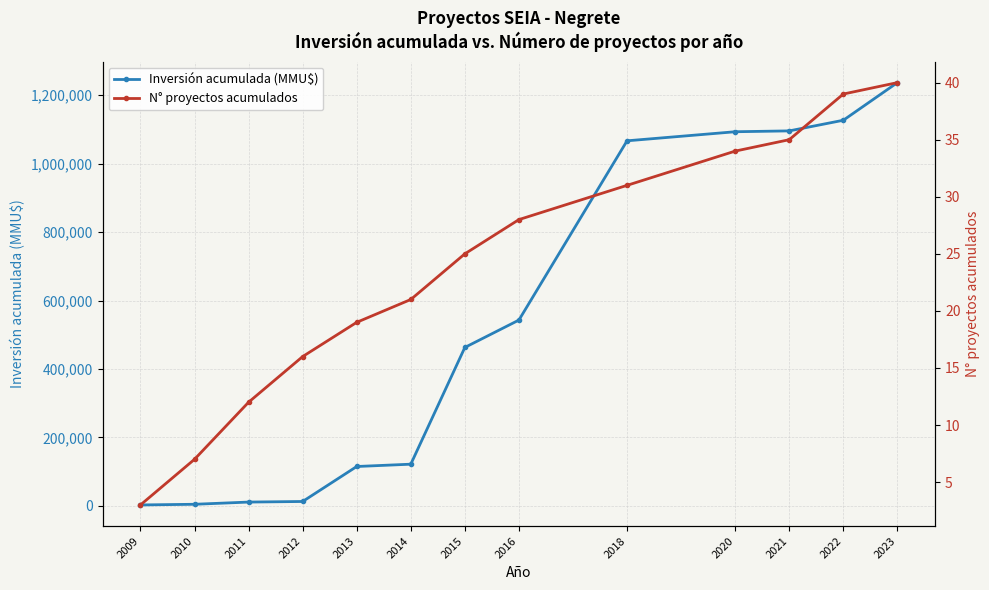

Where is Inversión acumulada (MMU$) nearest to the value 619905?

2016